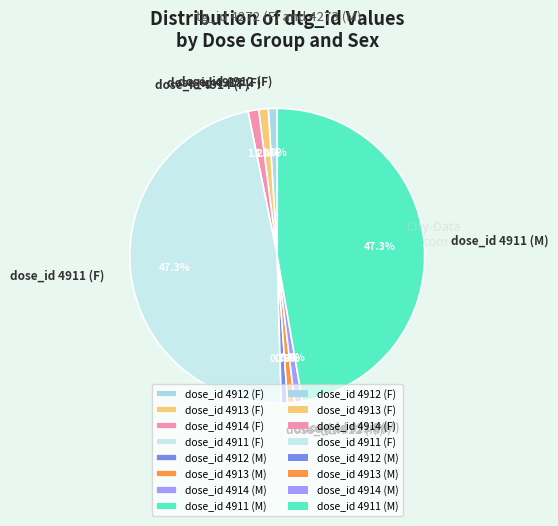

Approximately how many times larger is the value at dose_id 4913 (F) compared to dose_id 4913 (M)?

1.4